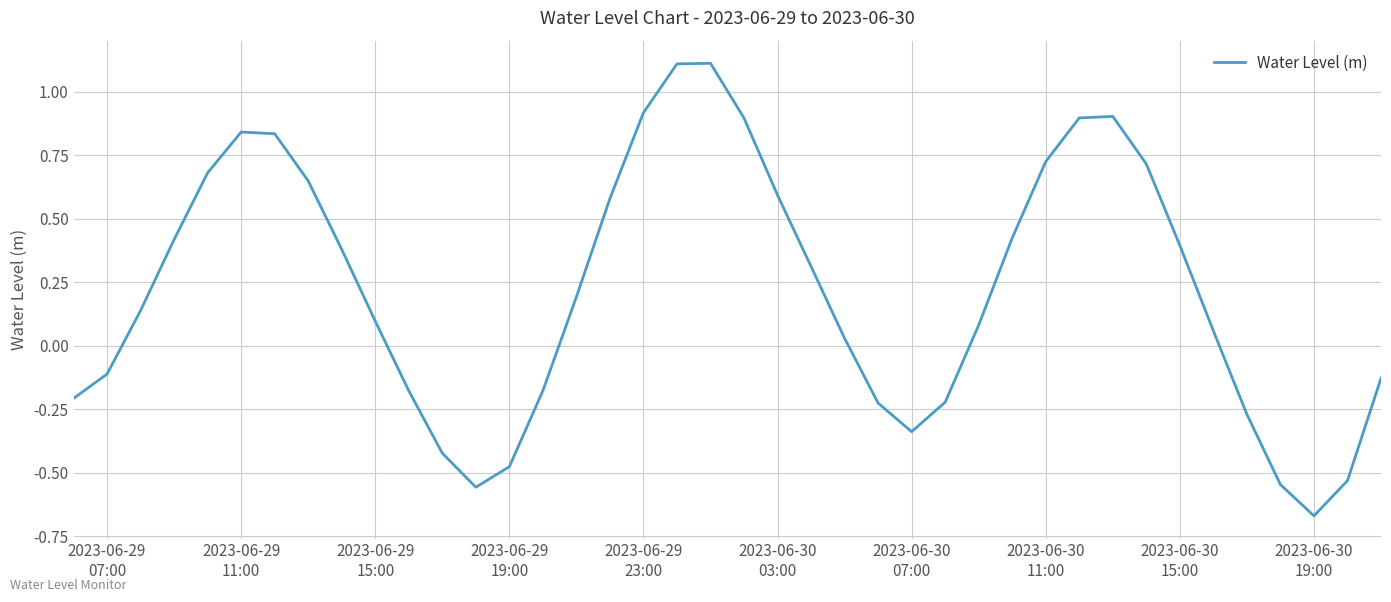

How many values exceed 0?

25